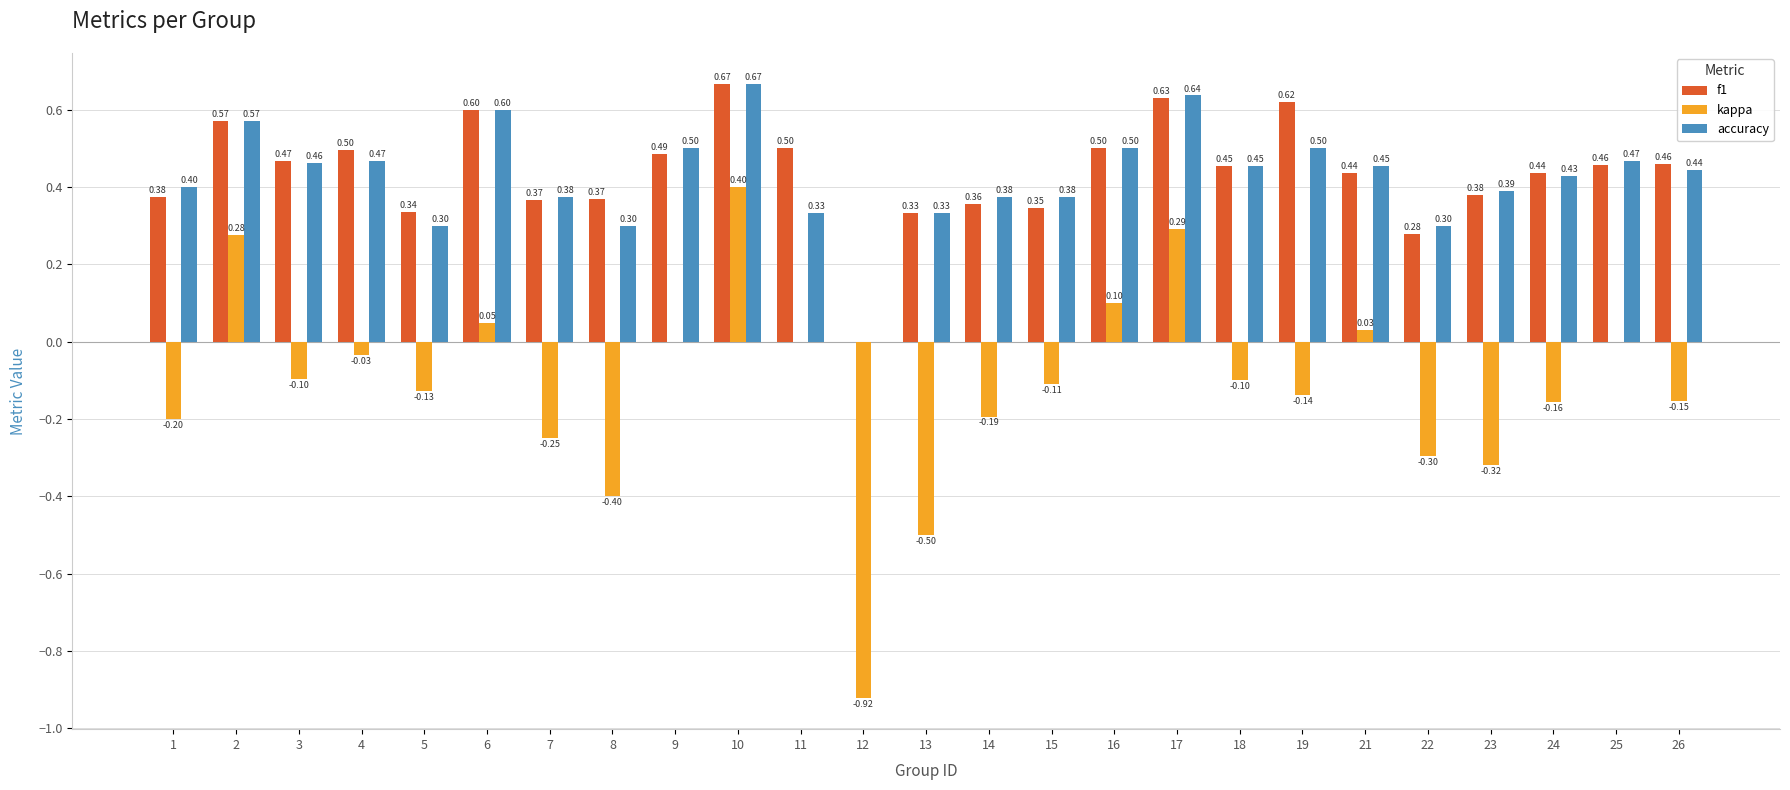

Which series has the largest range (max minus min)?

kappa